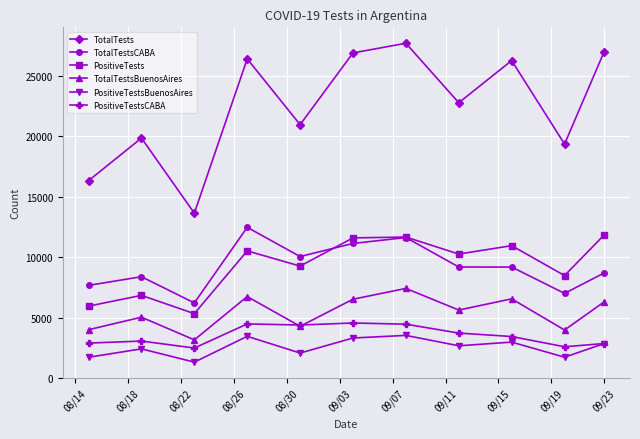

What is the minimum value for PositiveTestsCABA?

2475